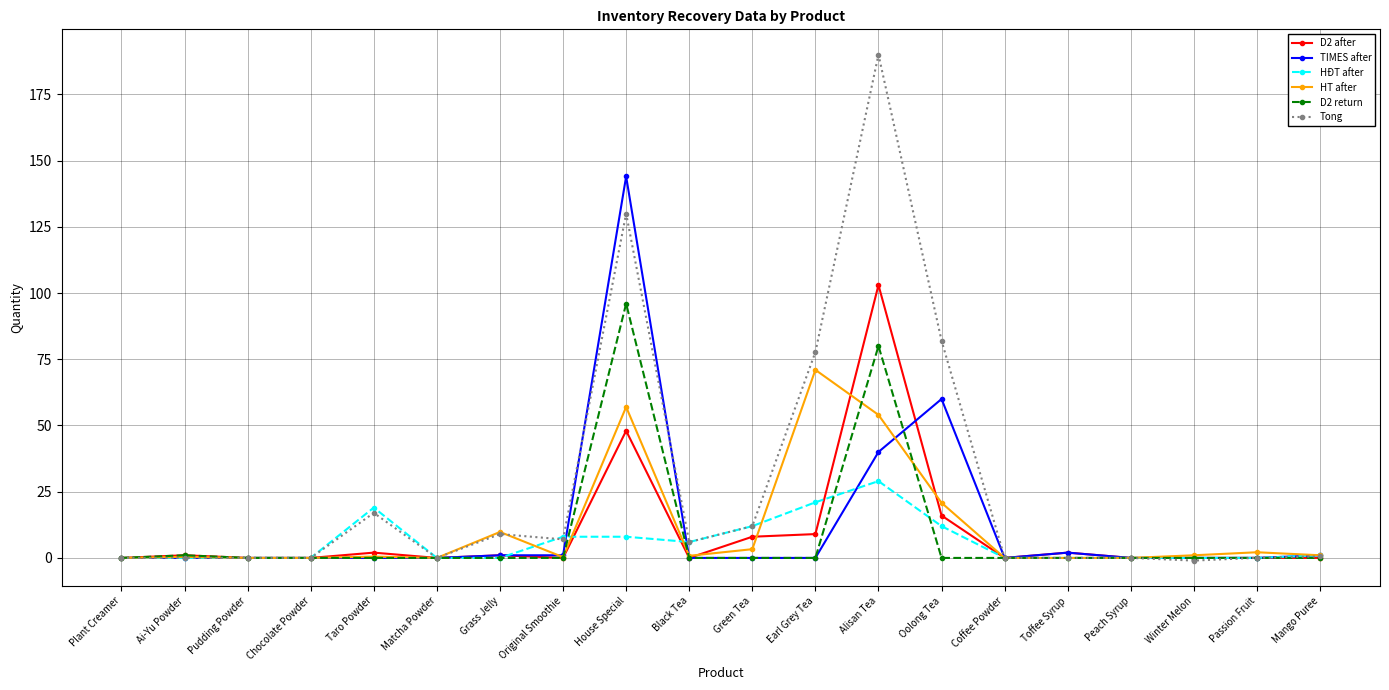

True or false: HT after has more than 1 interior local peaks.

True